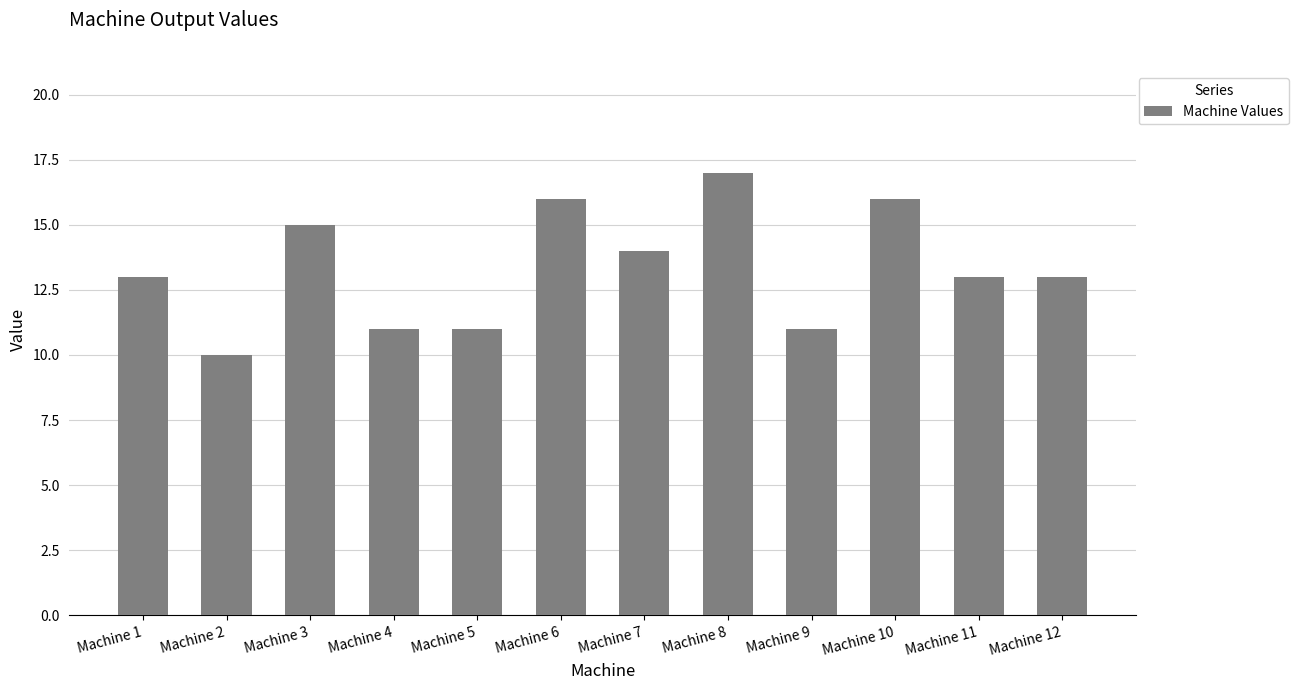

What is the difference between the maximum and minimum values?

7